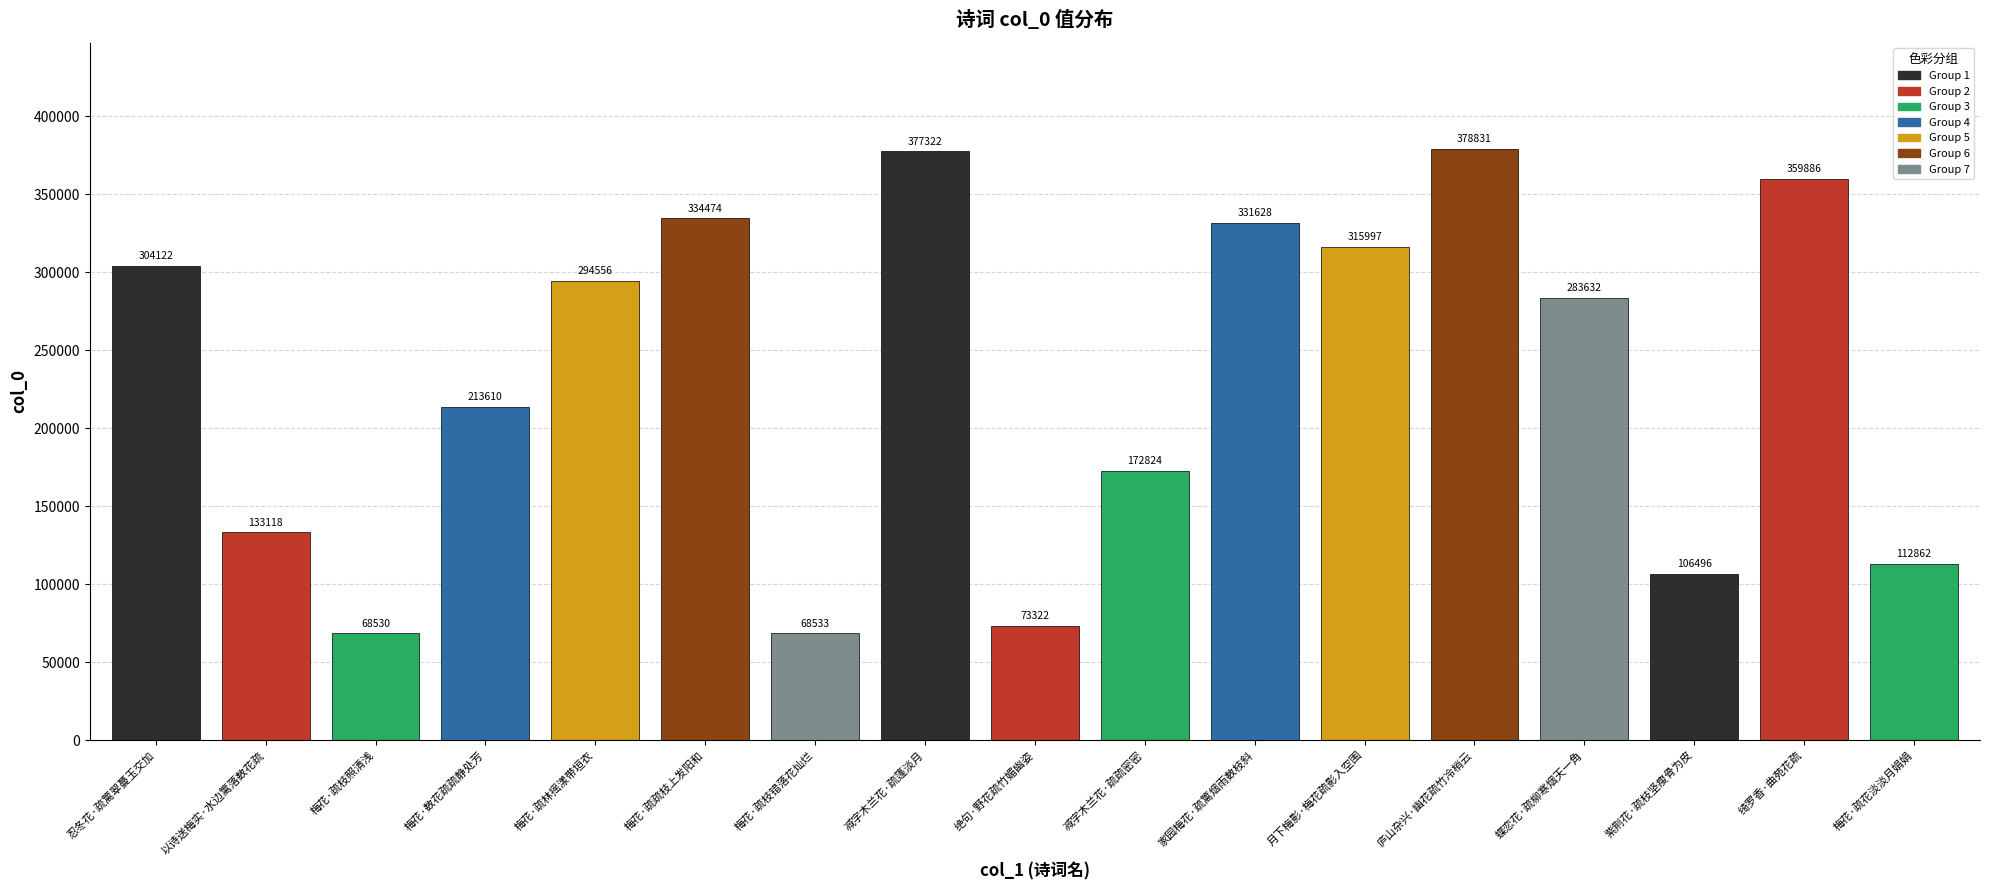

Which category has the lowest value across all series?

梅花·疏枝照清浅